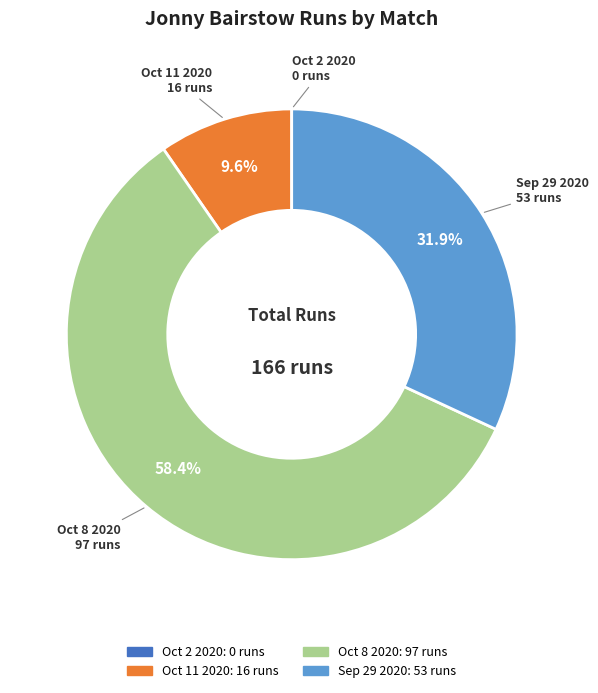

Approximately how many times larger is the value at Oct 8 2020 compared to Oct 11 2020?

6.1